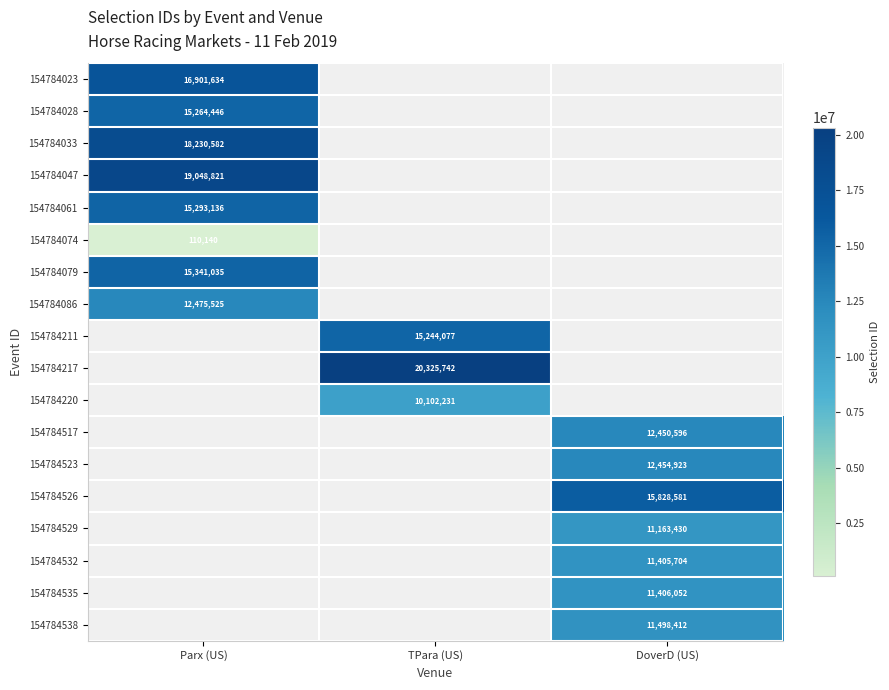

The value of 154784529 at DoverD (US) is 2241773. True or false?

False